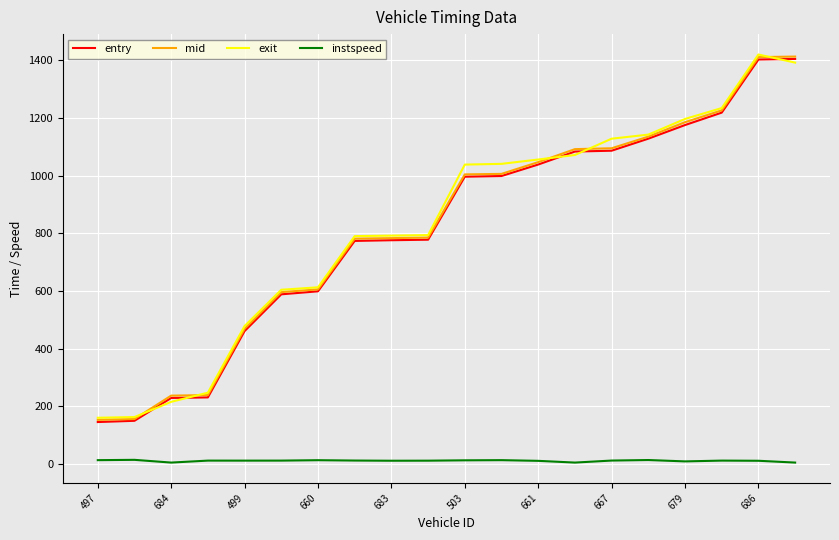

True or false: mid and instspeed cross at least once.

False